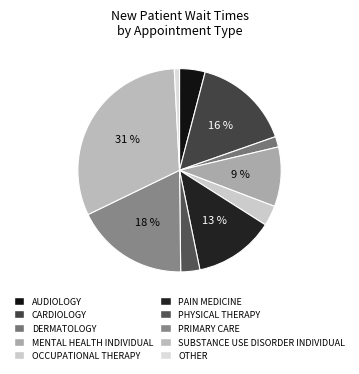

How many segments does this pie chart have?

10